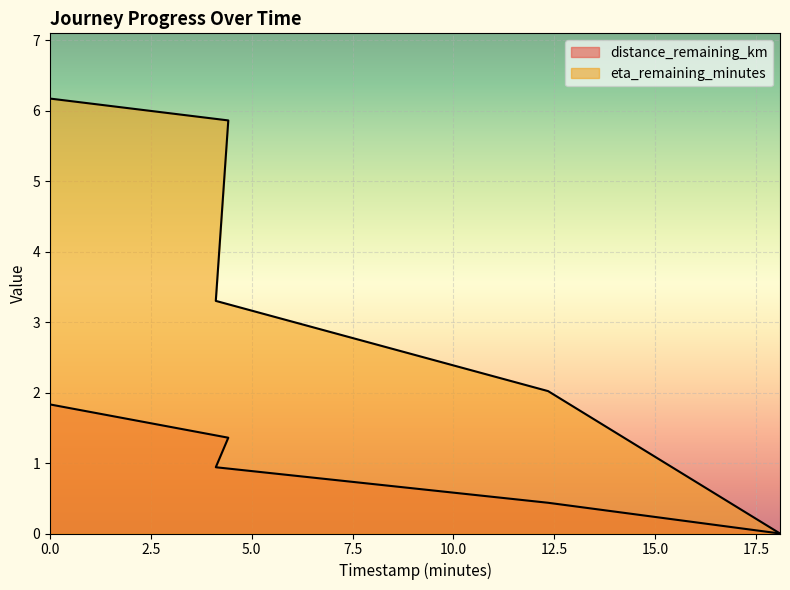

How many distinct data groups are displayed?

2